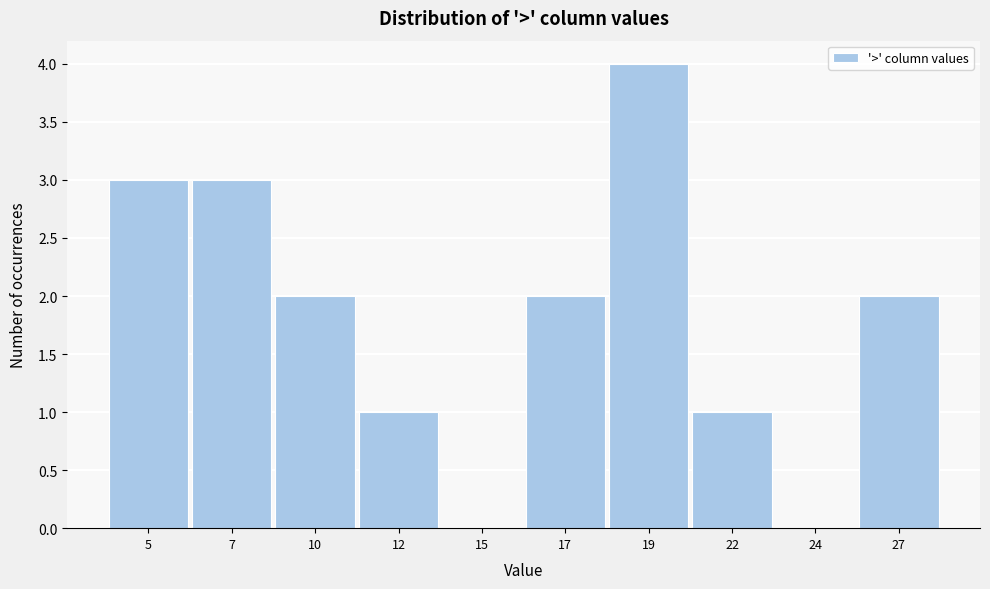

Reading left to right, what are all the values shown in this chart?

5=3	7=3	10=2	12=1	15=0	17=2	19=4	22=1	24=0	27=2